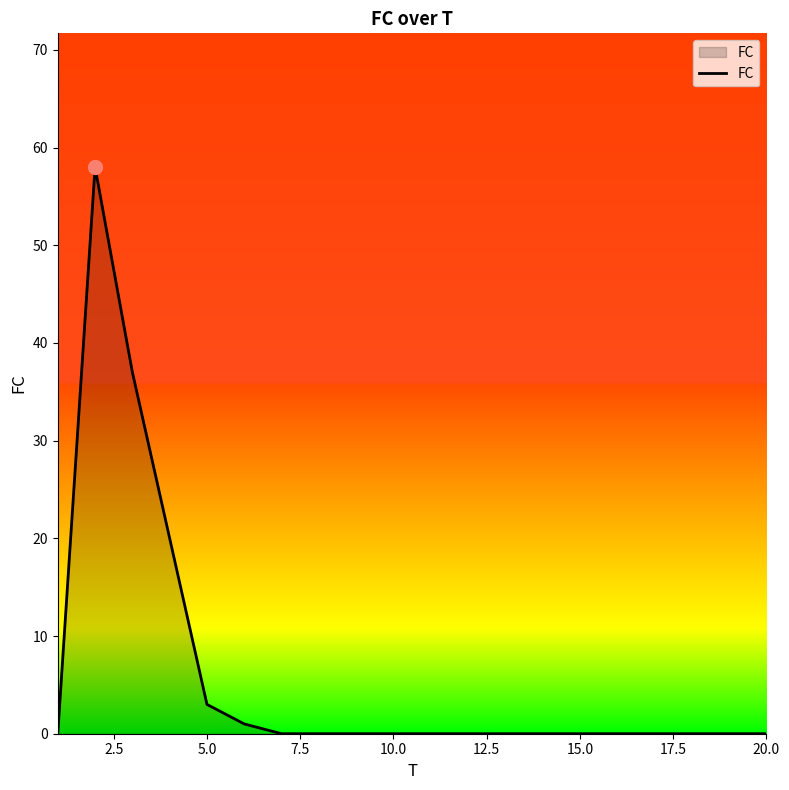

What is the maximum value shown in the chart?

58